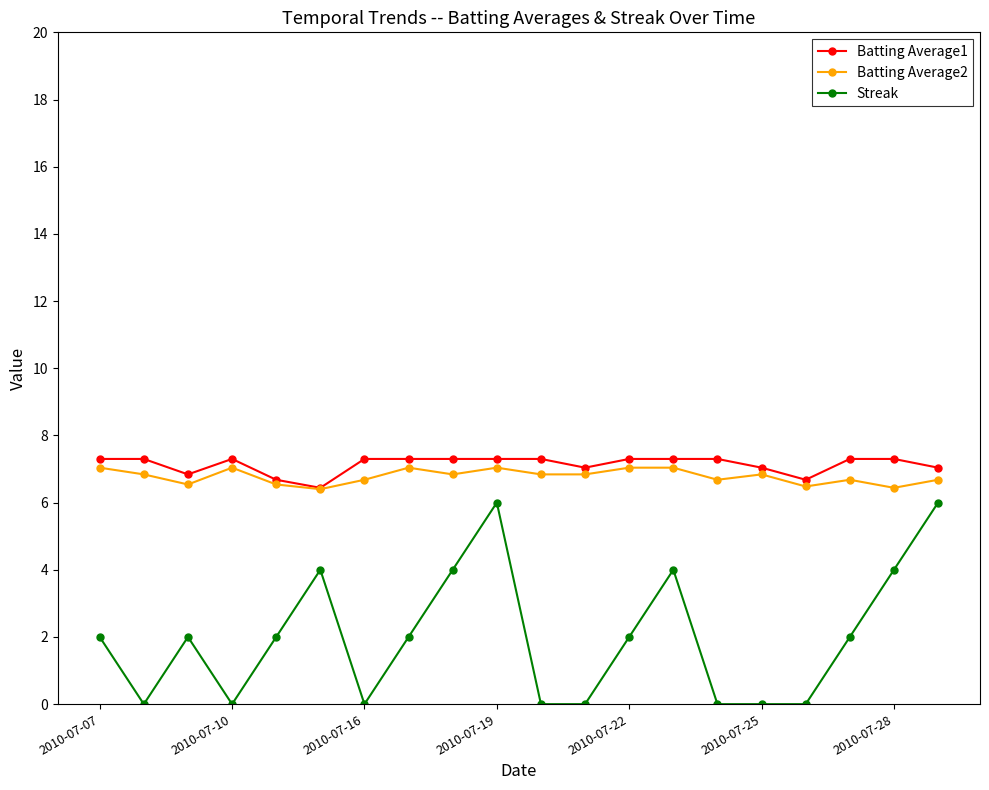

Which series has the largest range (max minus min)?

Streak